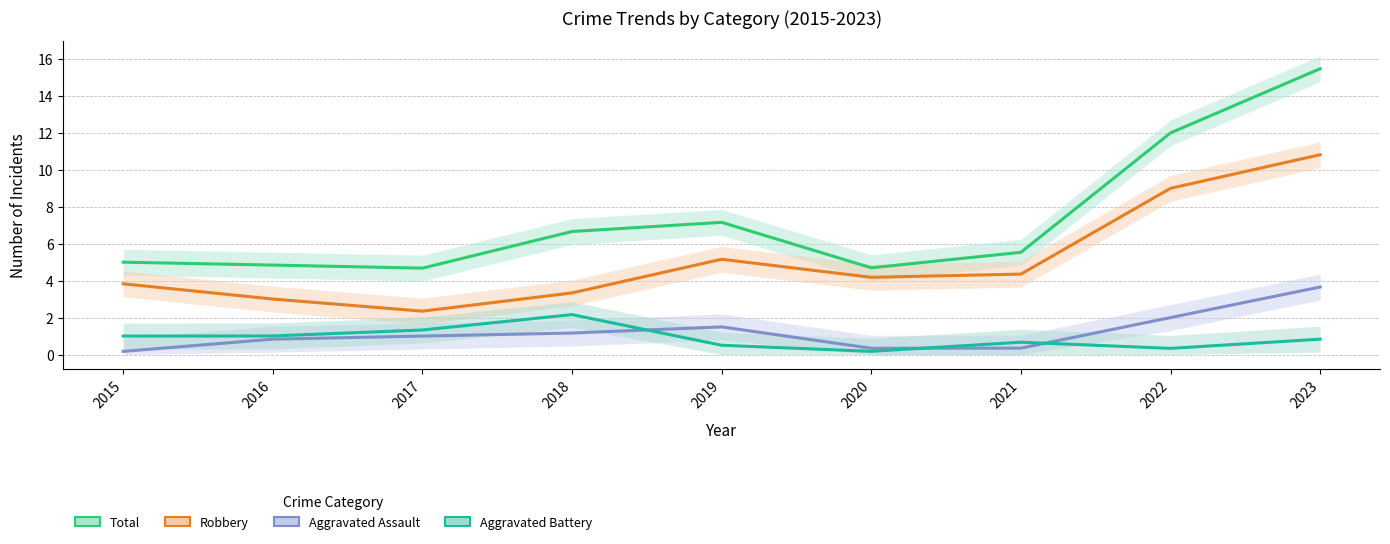

What are all the series names shown in the legend?

Total, Robbery, Aggravated Assault, Aggravated Battery